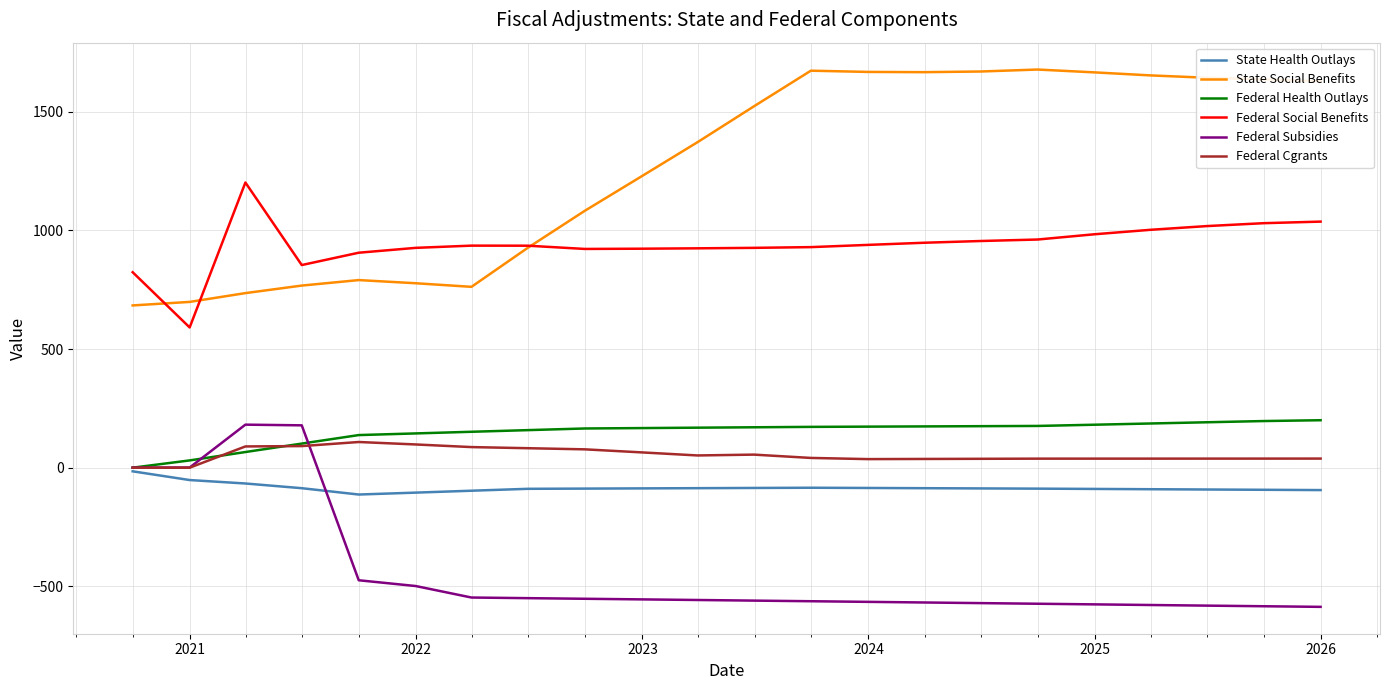

True or false: Federal Social Benefits and Federal Health Outlays cross at least once.

False